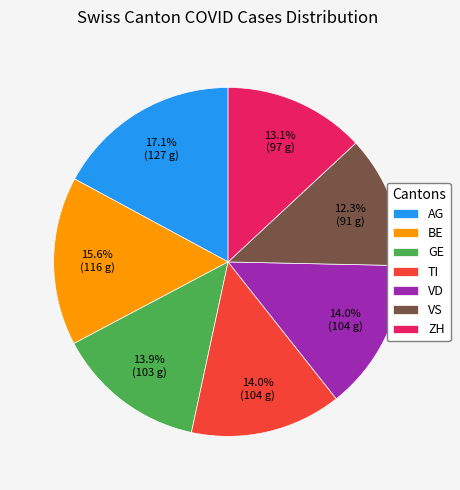

The VS slice represents 12% of the pie. True or false?

True